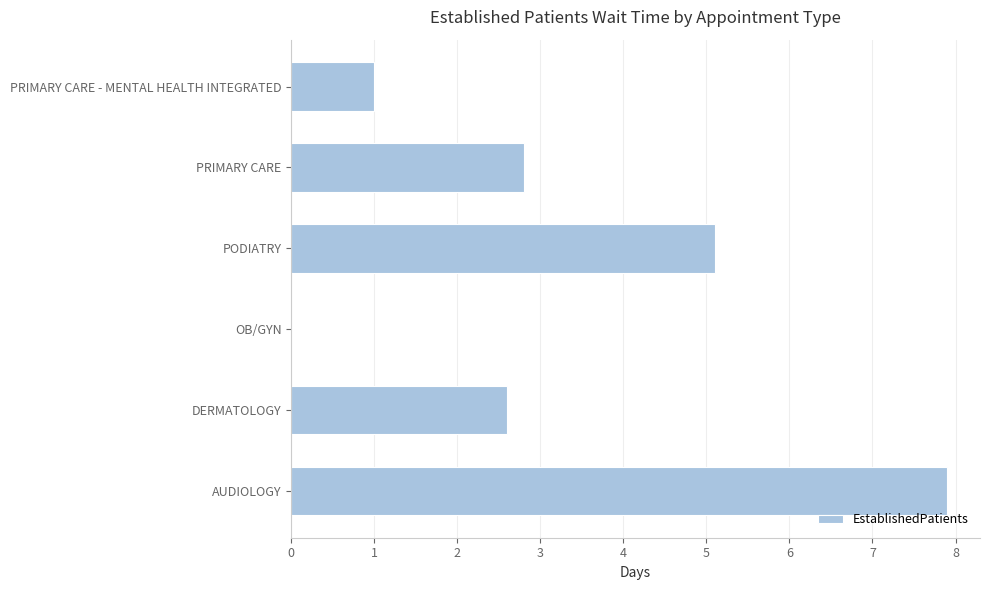

Where is the data nearest to the value 3?

PRIMARY CARE